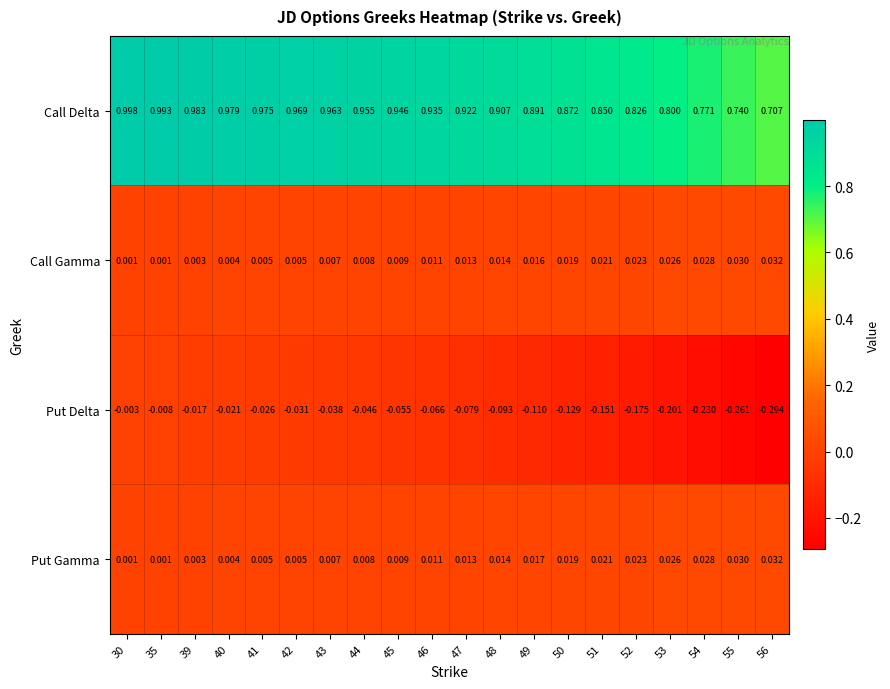

Is the value of Call Delta at 40 greater than the value of Put Gamma at 44?

Yes